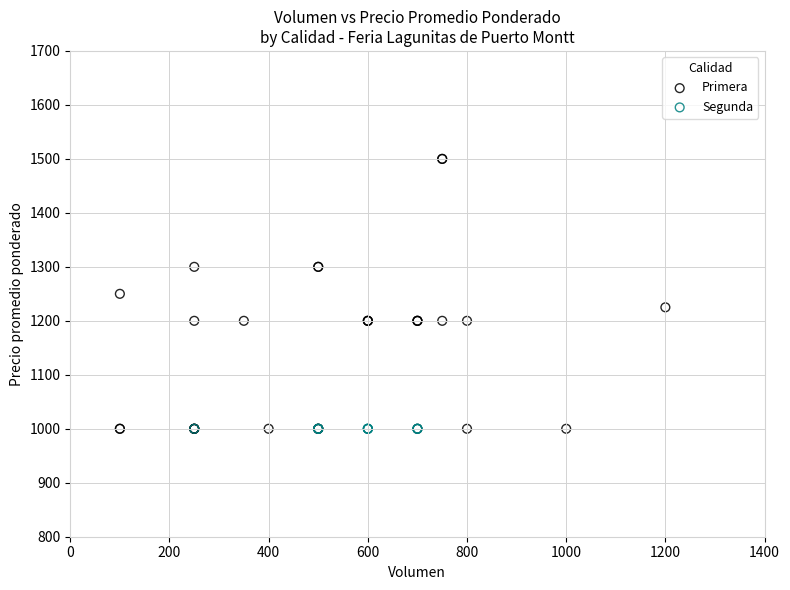

Which series reaches the maximum Y coordinate?

Primera